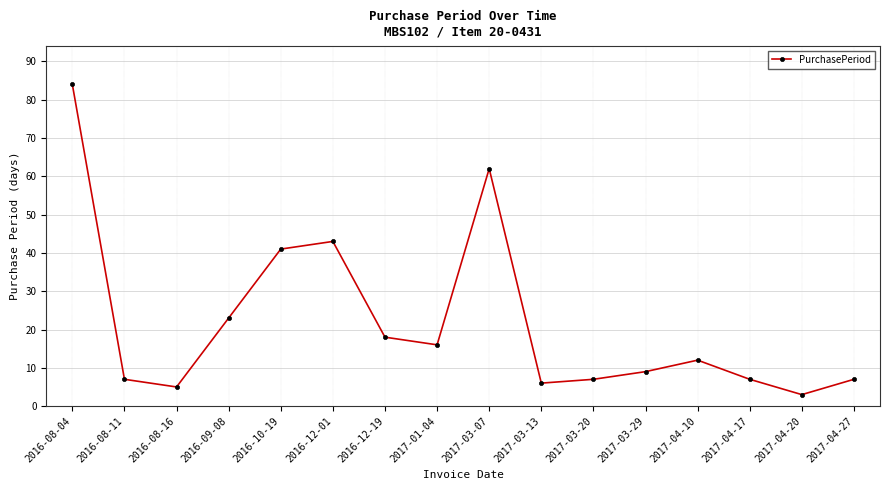

Approximately how many times larger is the value at 2016-08-11 compared to 2017-03-13?

1.2